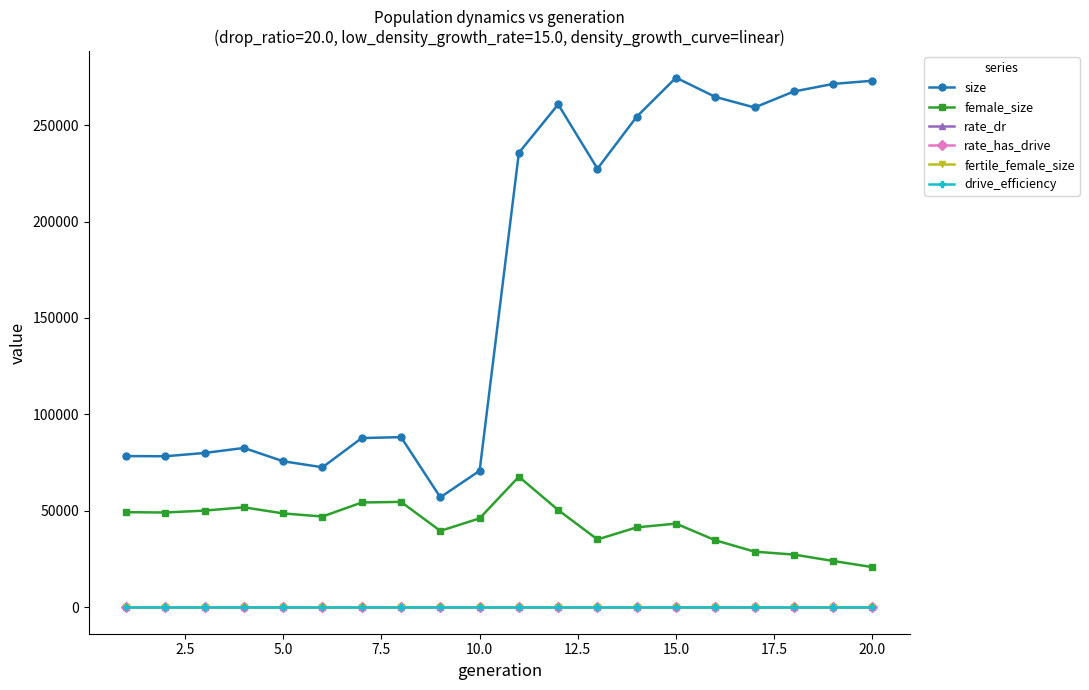

Which series has the largest range (max minus min)?

size